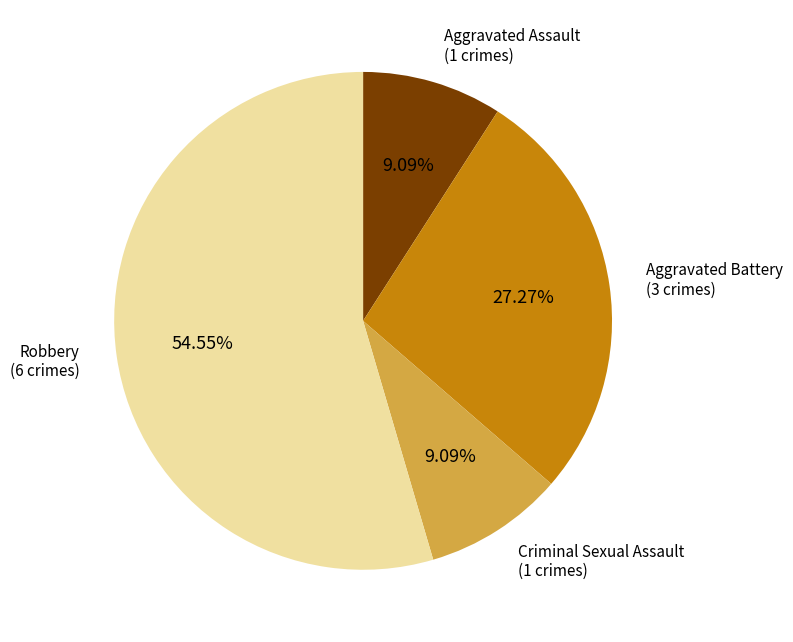

Is there a majority slice in this chart?

Yes